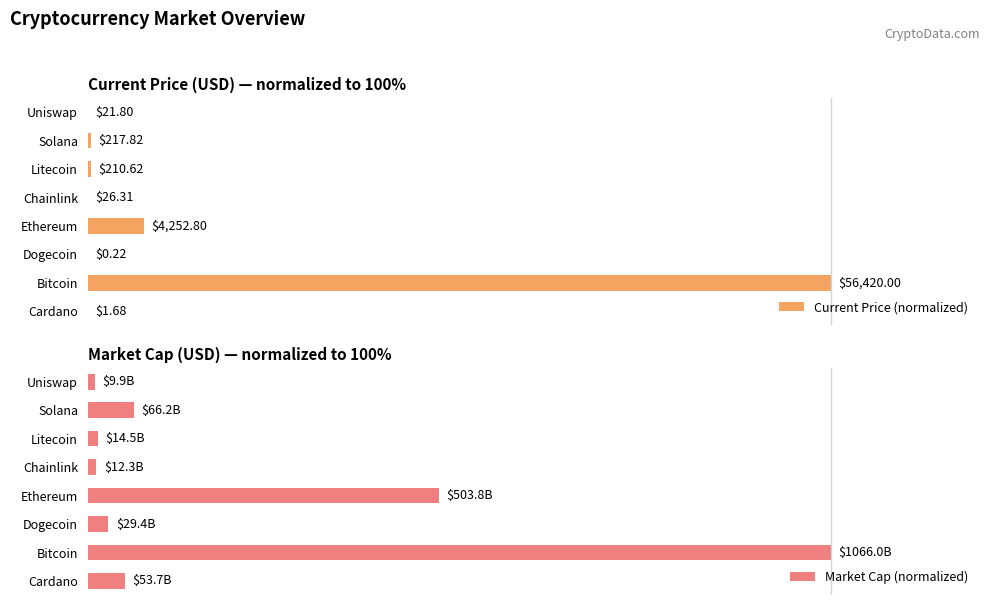

What are all the series names shown in the legend?

Current Price (normalized), Market Cap (normalized)